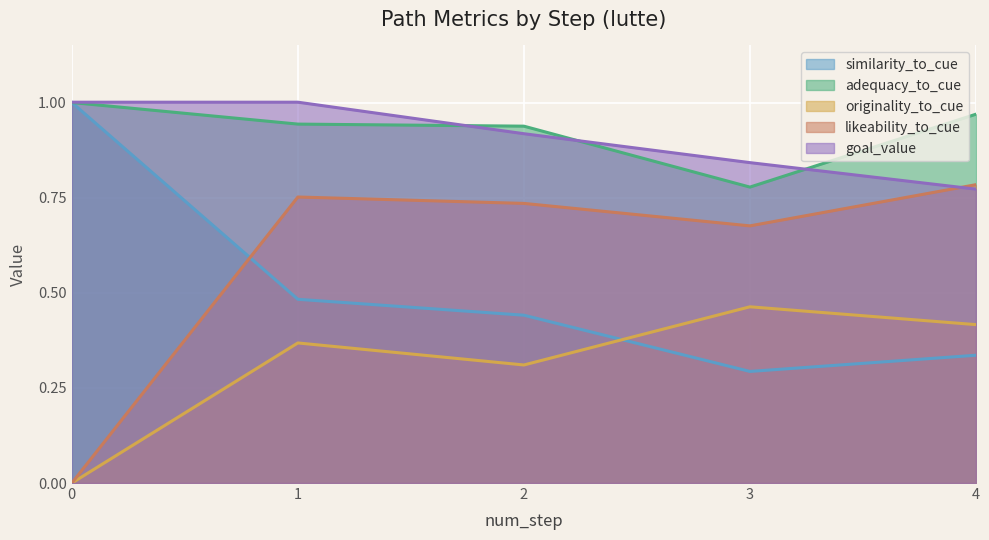

Does the chart display data point markers on the line(s)?

No